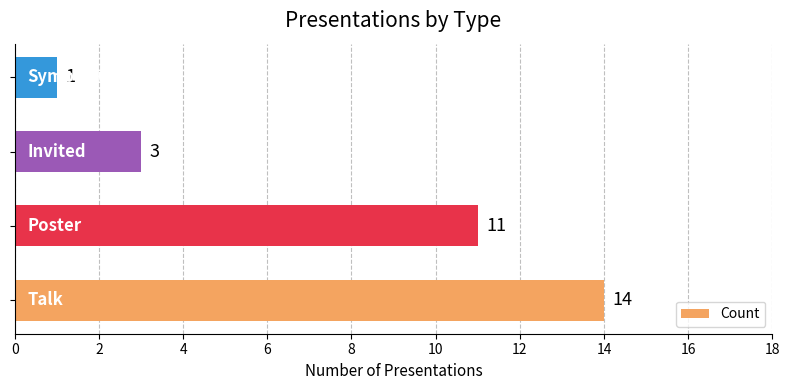

Does the chart contain any negative values?

No